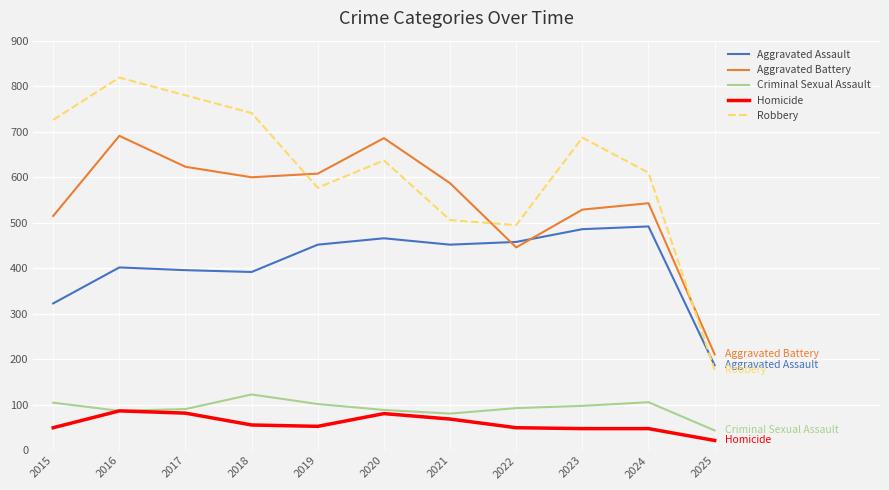

At which label does Criminal Sexual Assault reach its peak?

2018